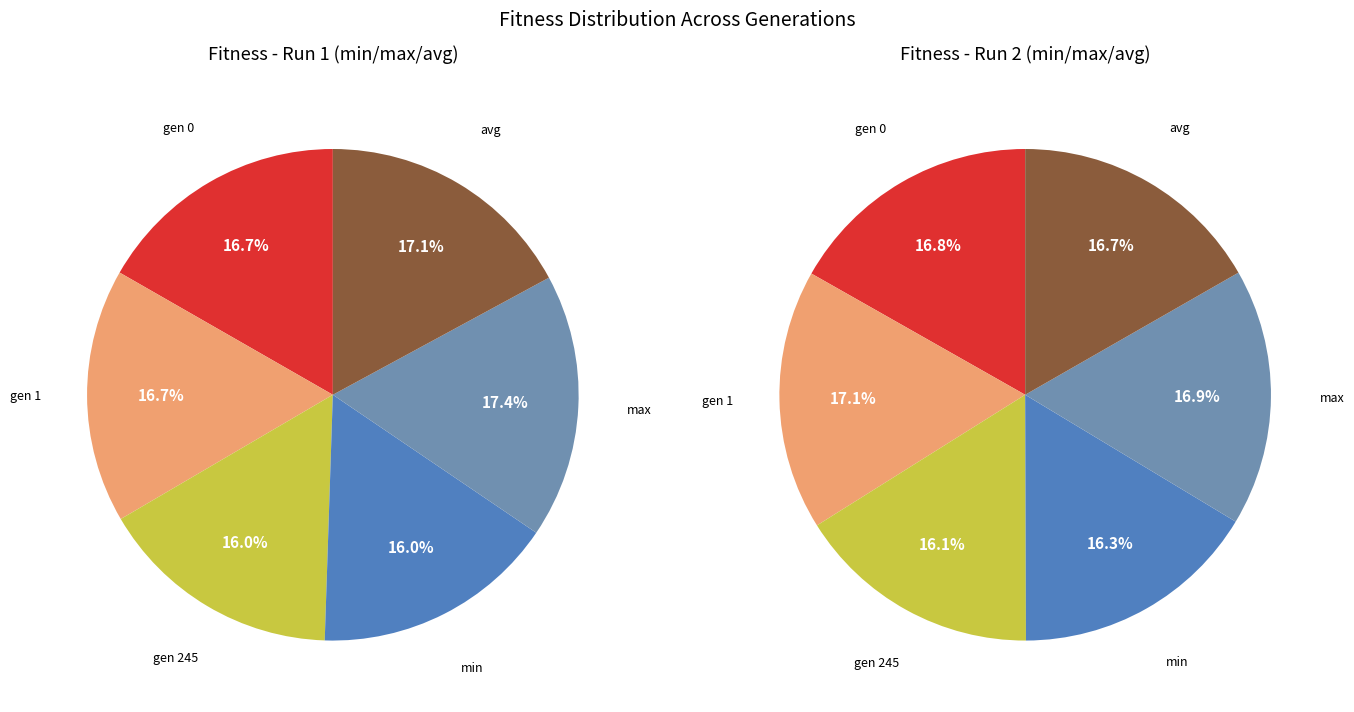

Does any single category account for the majority?

No